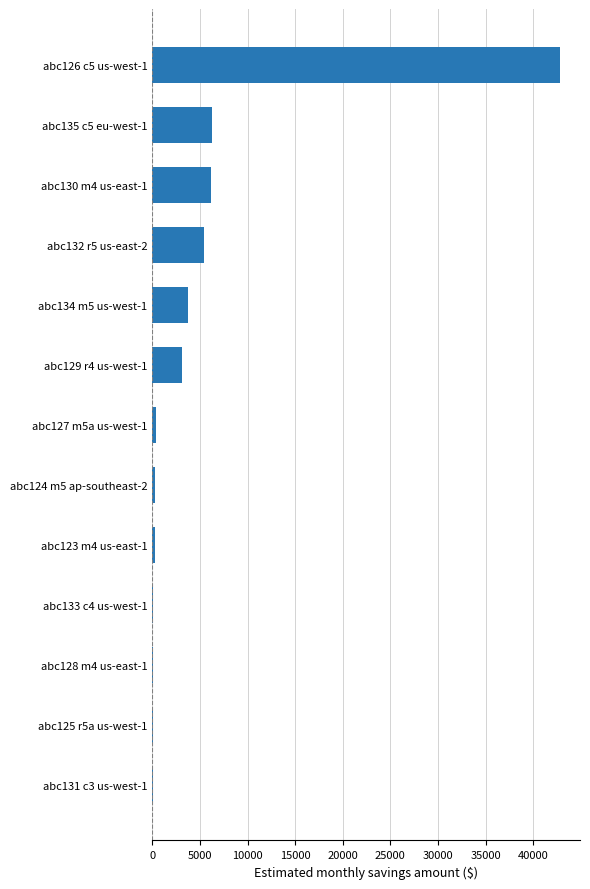

At which label is the value closest to 21404?

abc135 c5 eu-west-1